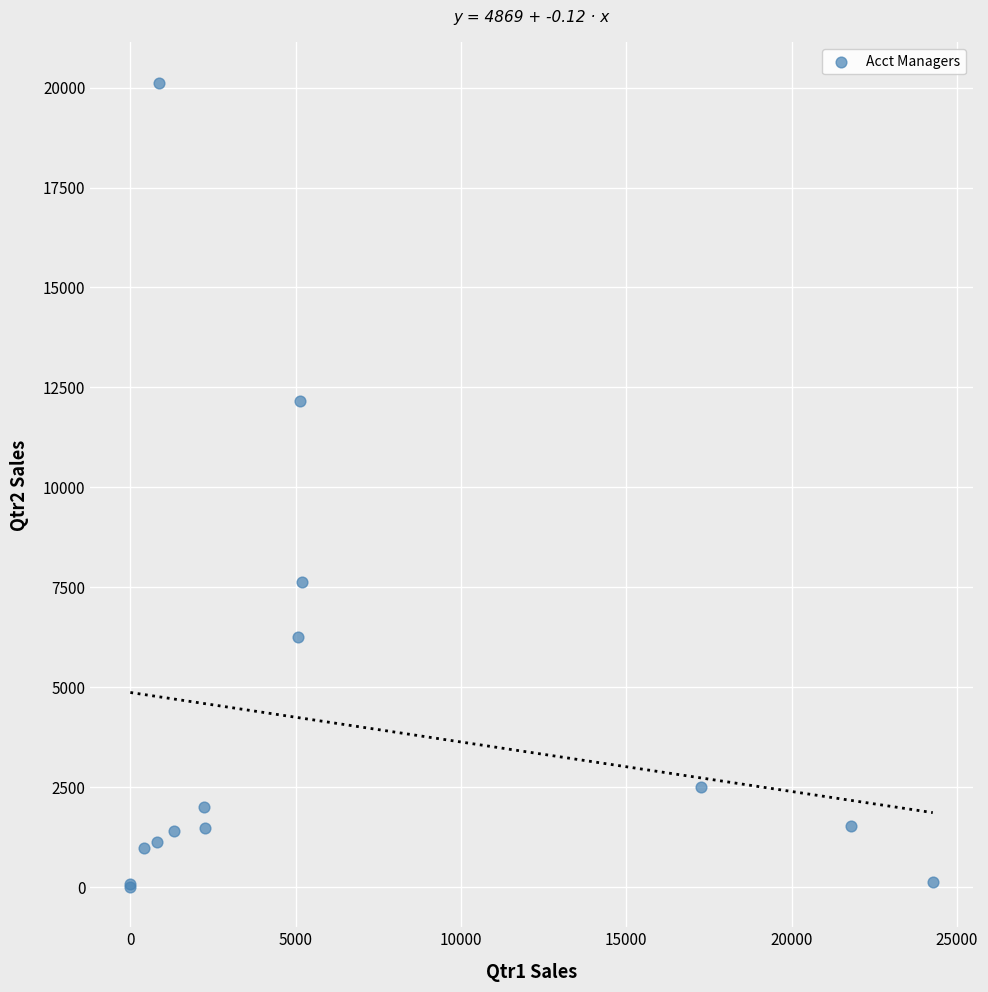

What Y value in the scatter plot is closest to 10063?

12156.6